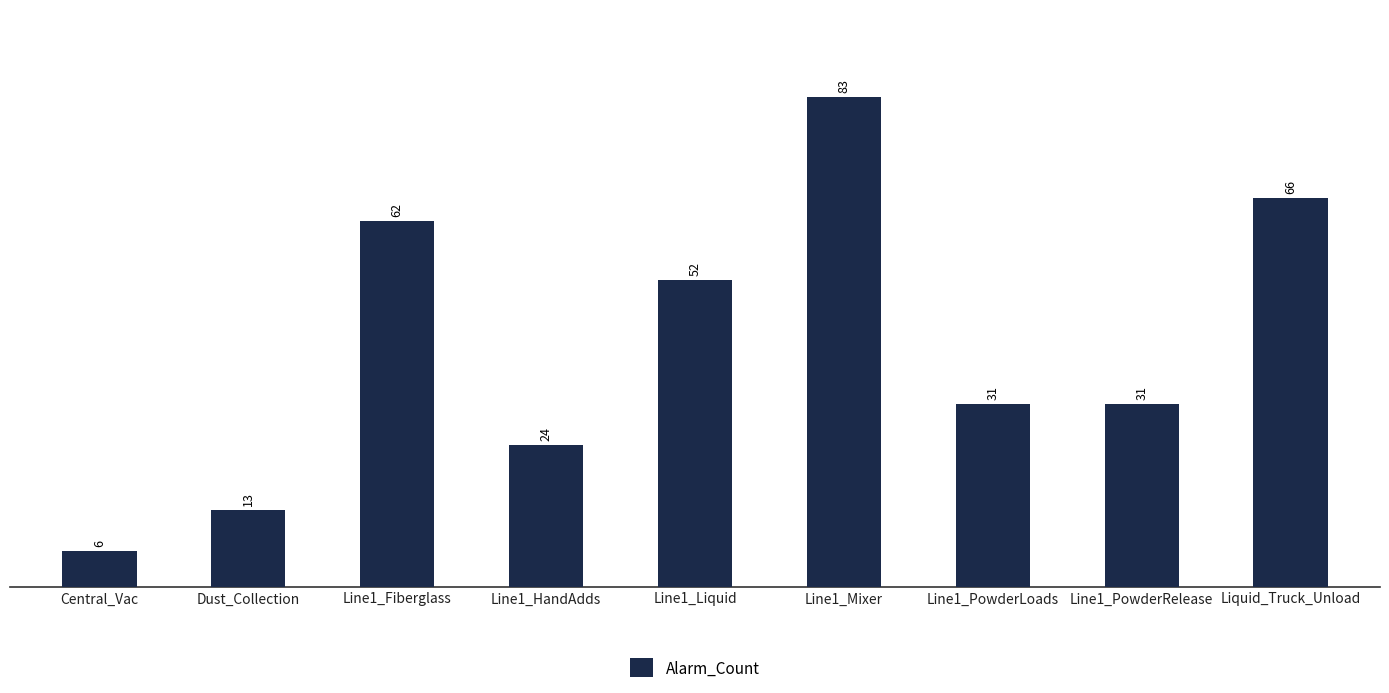

What is the minimum value shown in the chart?

6